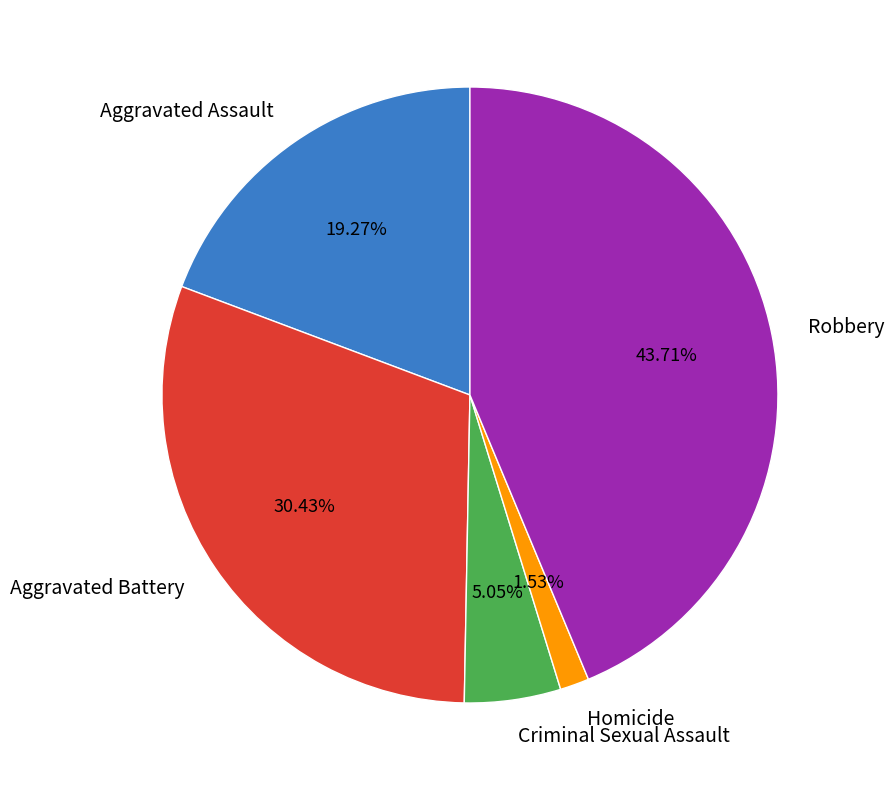

True or false: Homicide accounts for 16% of the total.

False